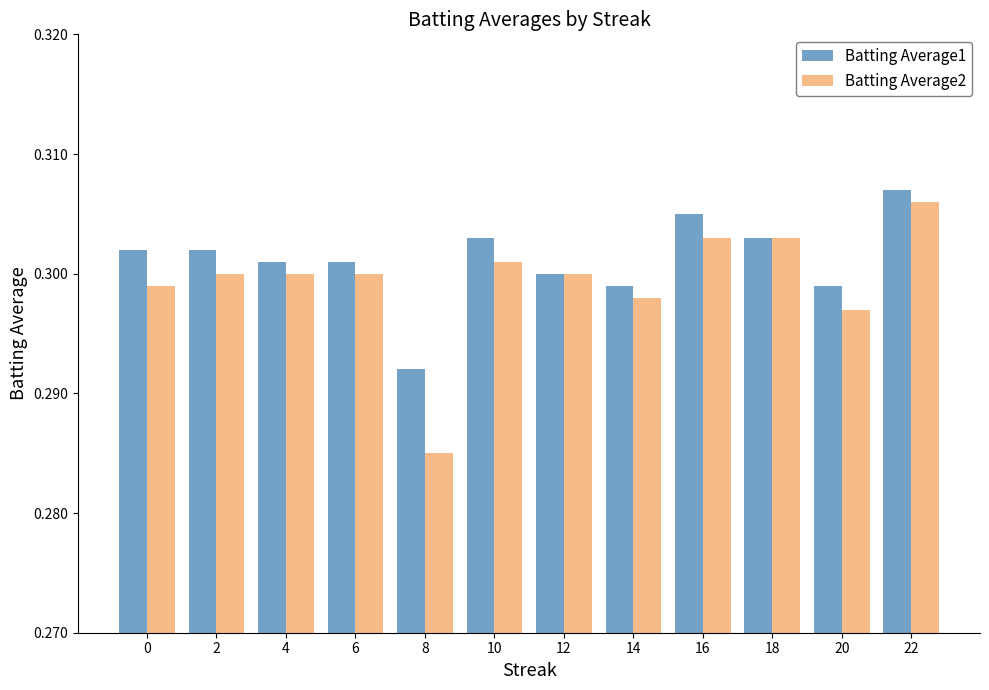

The Batting Average1 series shows 0.3 at 14. True or false?

True